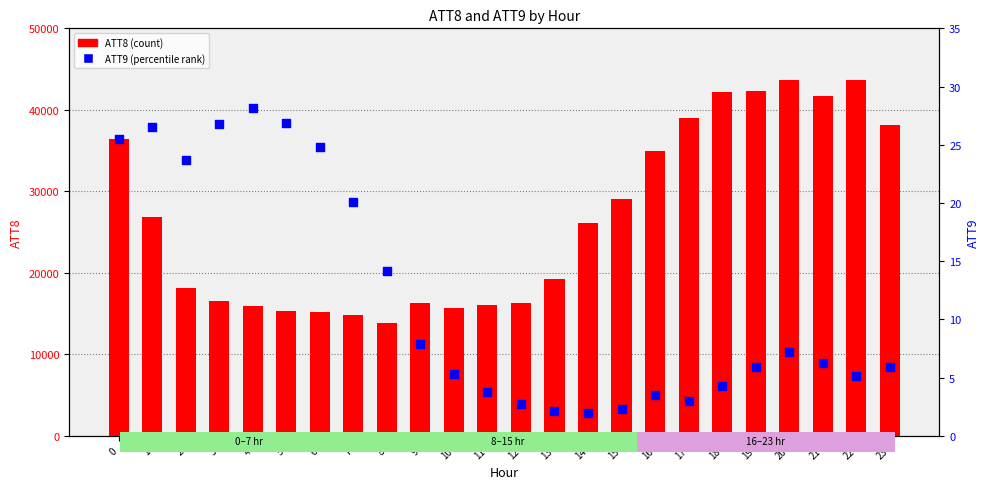

Which series has the largest total across all categories?

ATT8